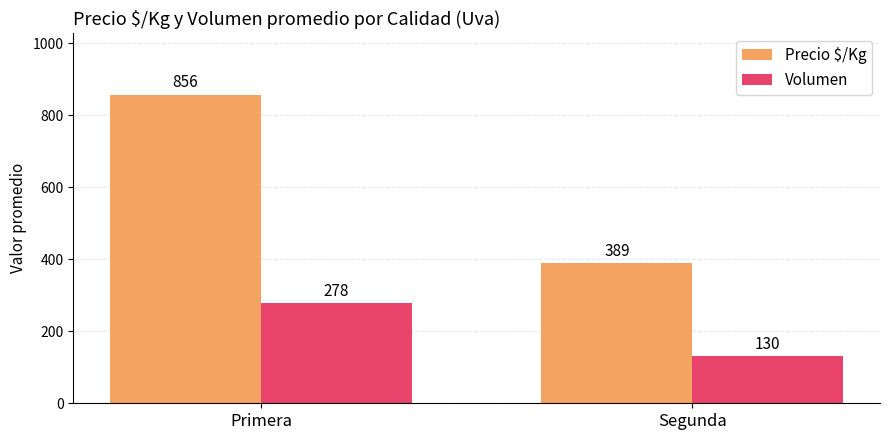

List the labels in order of Volumen value, smallest first.

Segunda, Primera